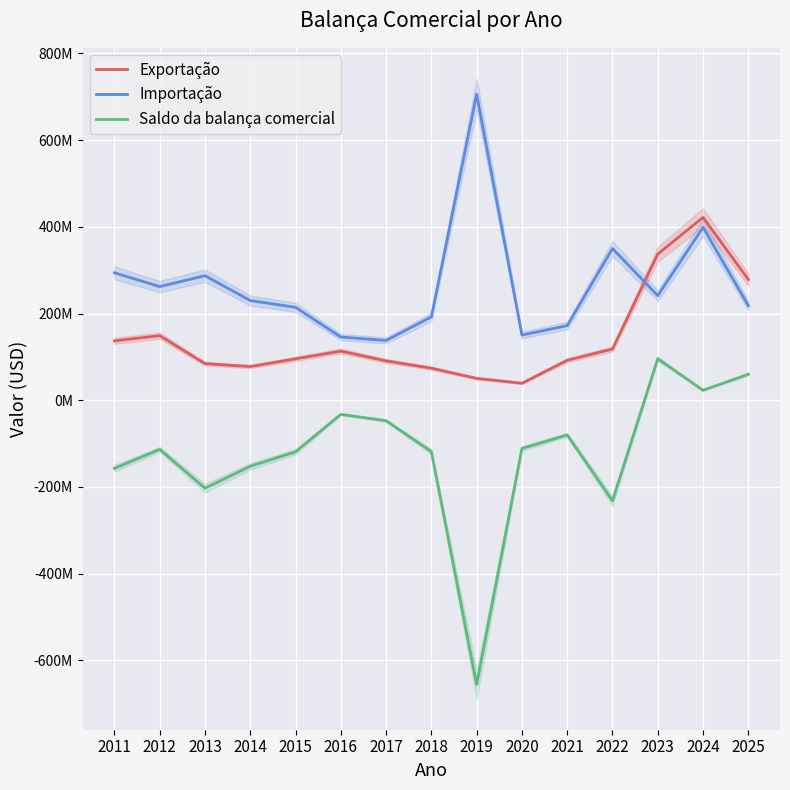

What are all the series names shown in the legend?

Exportação, Importação, Saldo da balança comercial